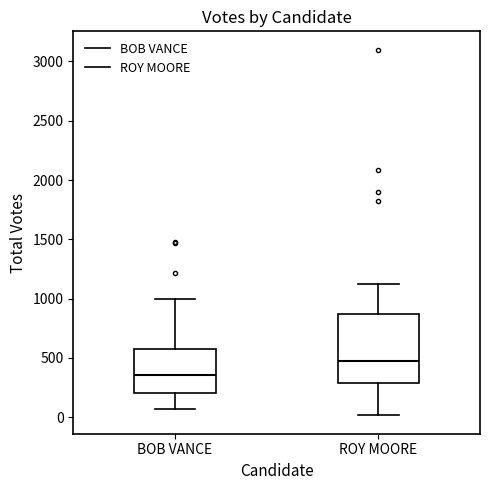

Reading left to right, read every box against the y-axis: the position of its median line, the range the box covers, and the ends of its whiskers. The values are not printed on the chart, so give them approximately, as read against the axis.

BOB VANCE: median 350, box 200 to 550, whiskers 50 to 1000
ROY MOORE: median 450, box 300 to 850, whiskers 0 to 1100